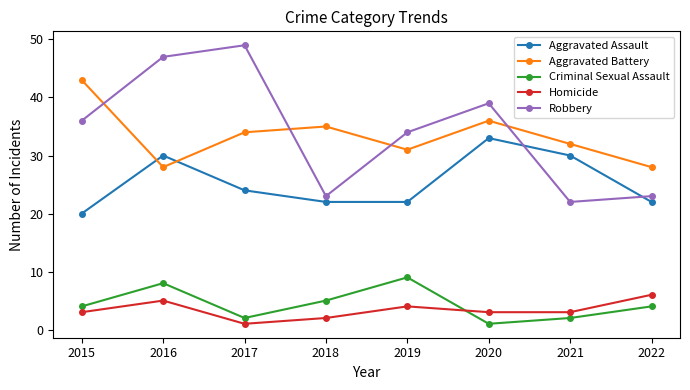

The Aggravated Assault series shows 29 at 2018. True or false?

False